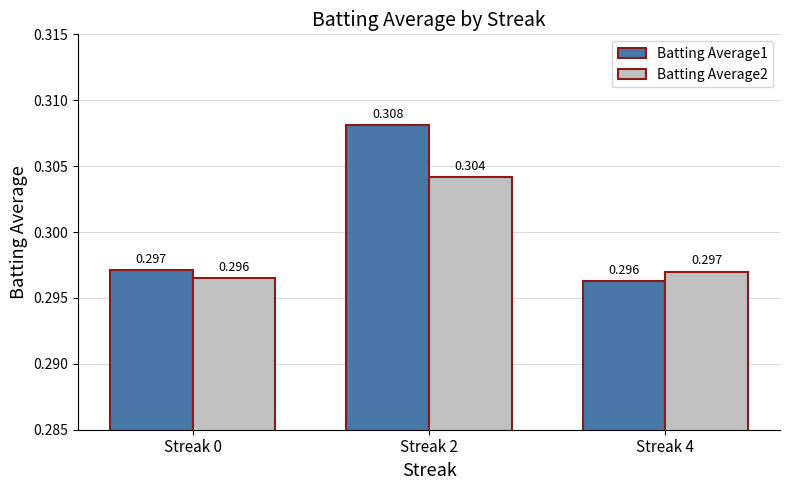

What are all the series names shown in the legend?

Batting Average1, Batting Average2